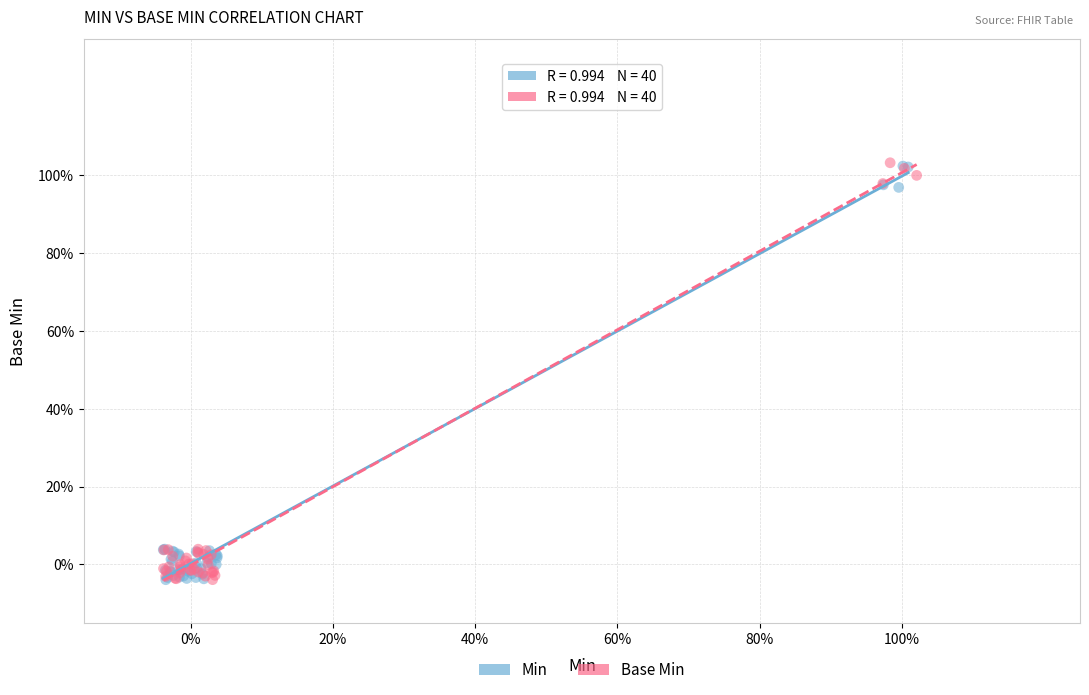

What are all the series names shown in the legend?

Min, Base Min